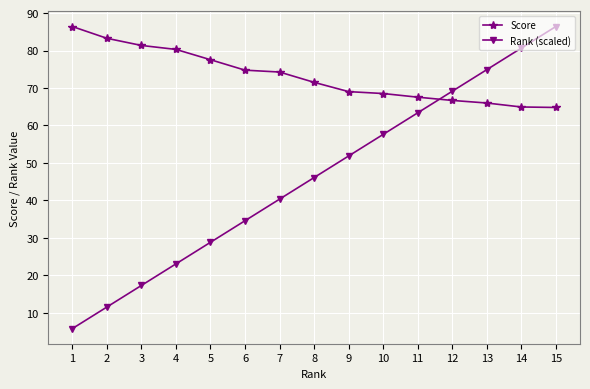

What is the difference between the Rank (scaled) values at 13 and 8?

28.8